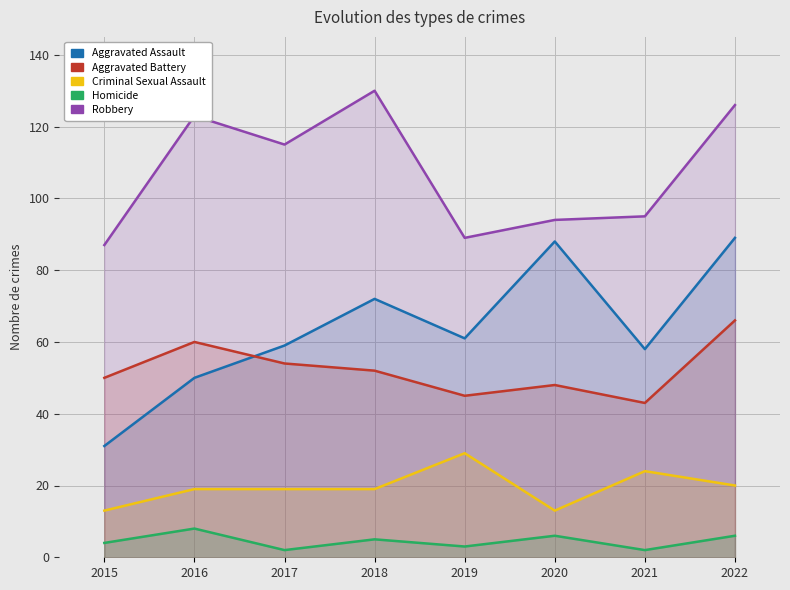

The value of Criminal Sexual Assault at 2017 is 9. True or false?

False